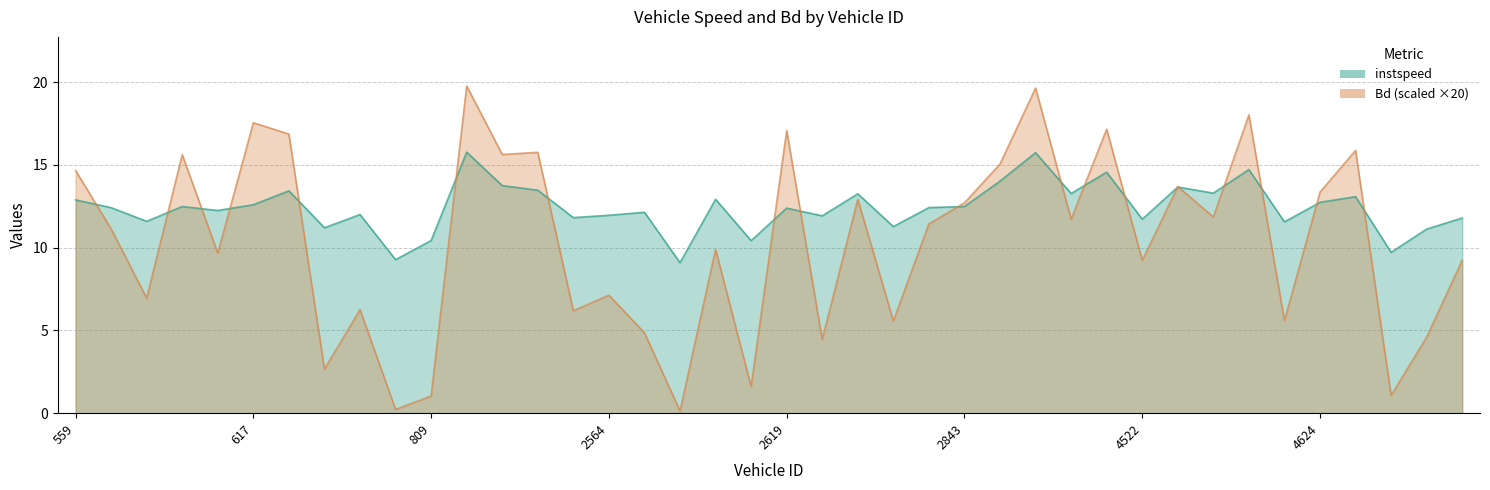

What is the total value across all series at 809.0?

11.5